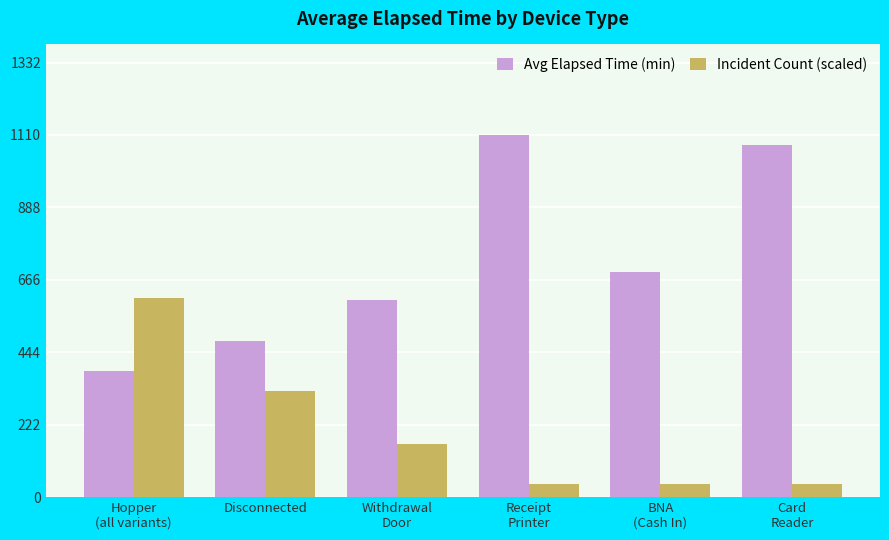

True or false: Avg Elapsed Time (min) has a value of 690.0 at BNA
(Cash In).

True